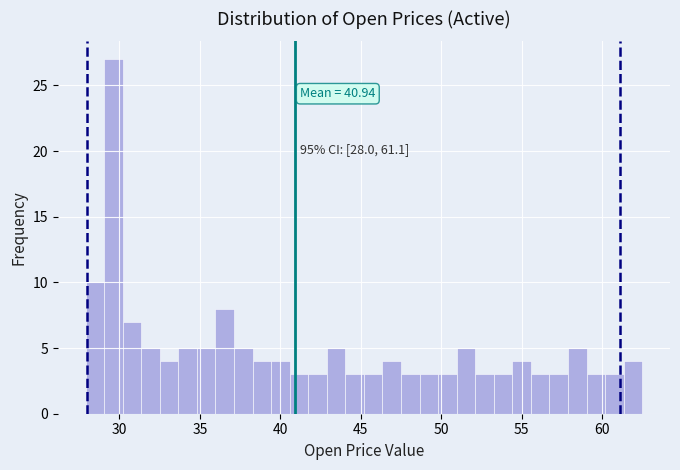

Around what value on the x-axis is the tallest bar? Give the approximate position of its centre, as read against the axis.

29.5